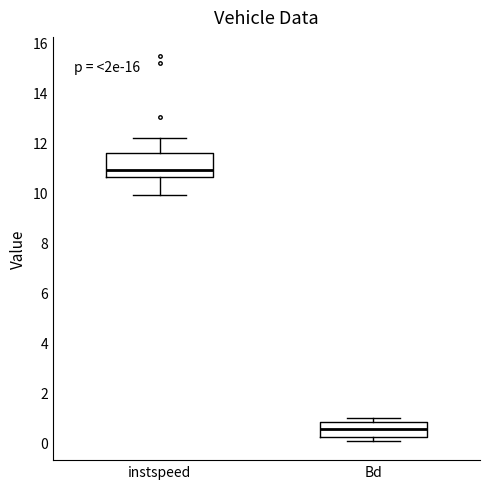

Which box is the tallest, from its lower edge to its upper edge?

instspeed